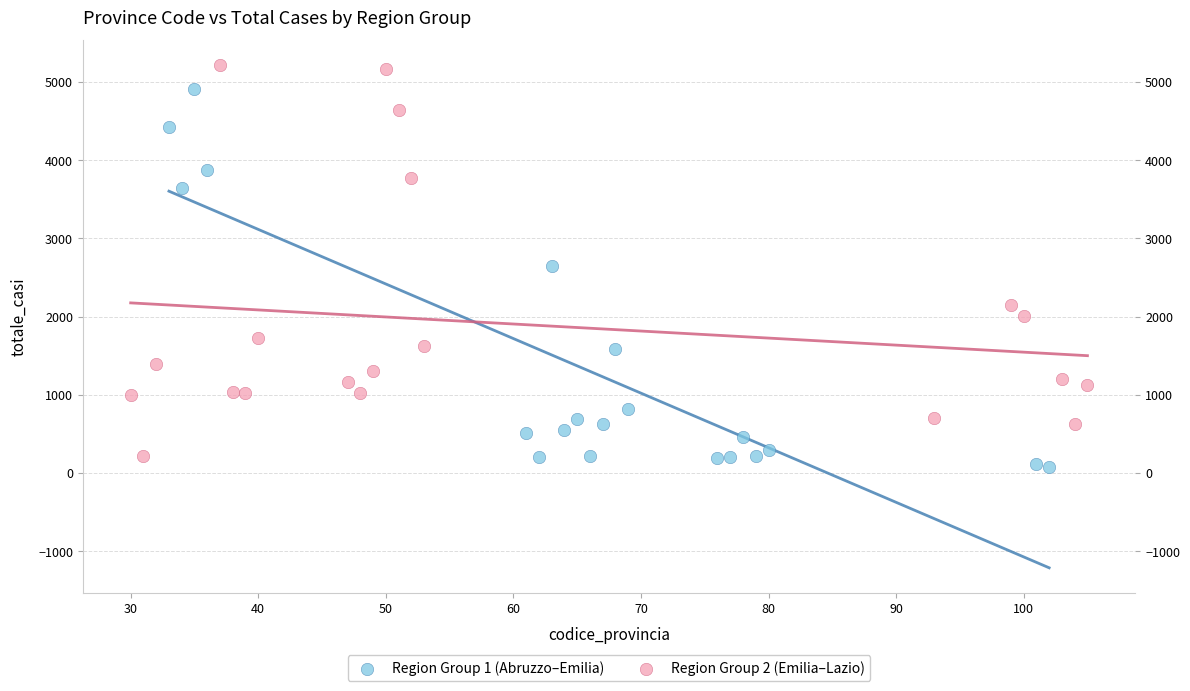

Which series reaches the minimum Y coordinate?

Region Group 1 (Abruzzo–Emilia)